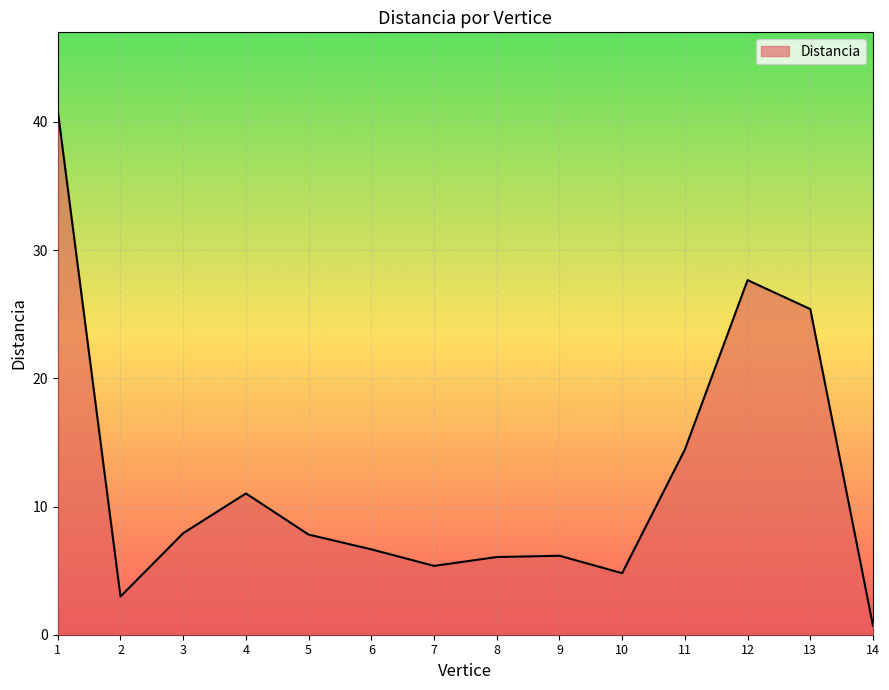

Where does the data first go above 7?

1